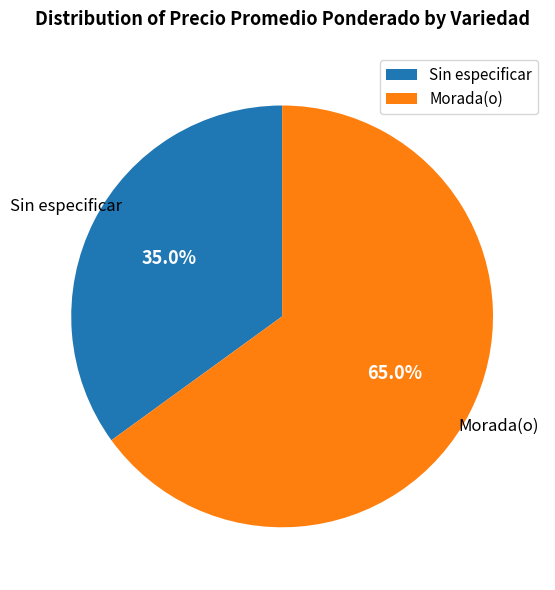

To the nearest percent, what portion does Morada(o) represent?

65%